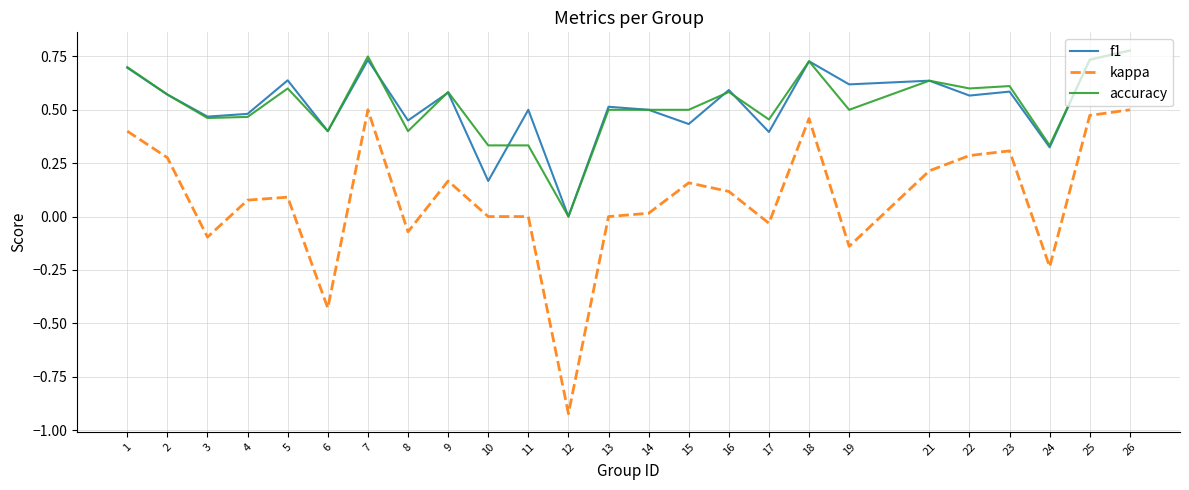

What is the difference between the highest and lowest values at 12?

0.9